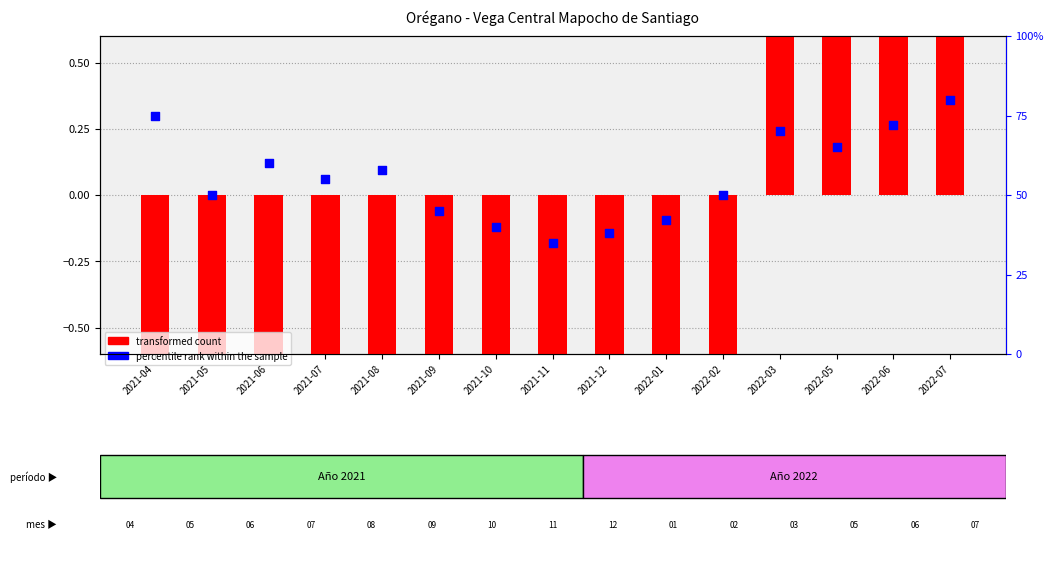

At how many categories does at least one series exceed 1?

4